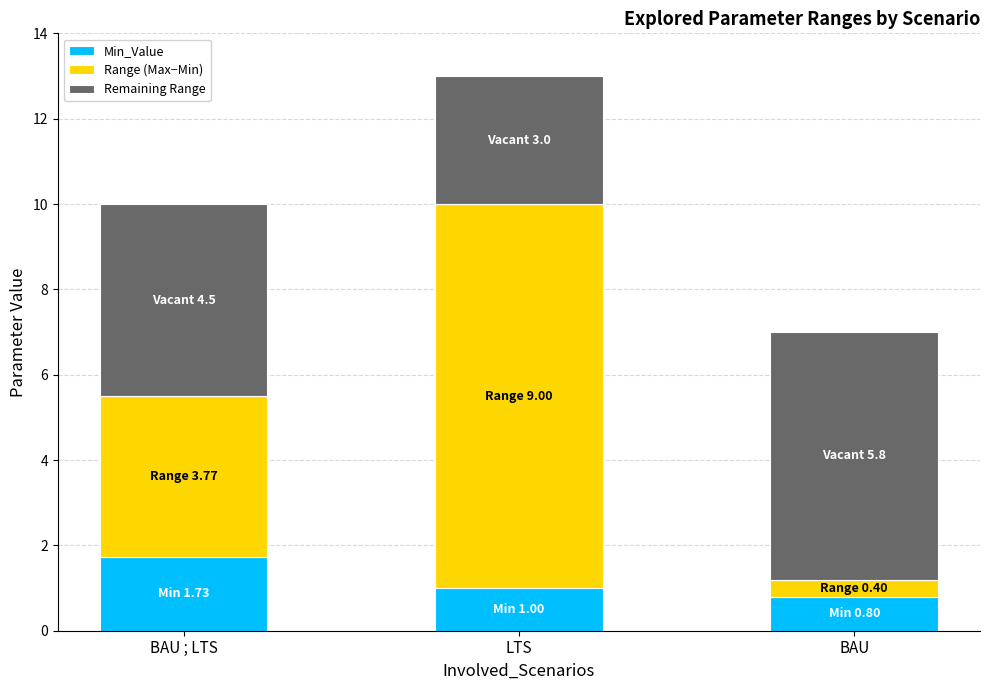

Does the chart contain stacked bars?

Yes